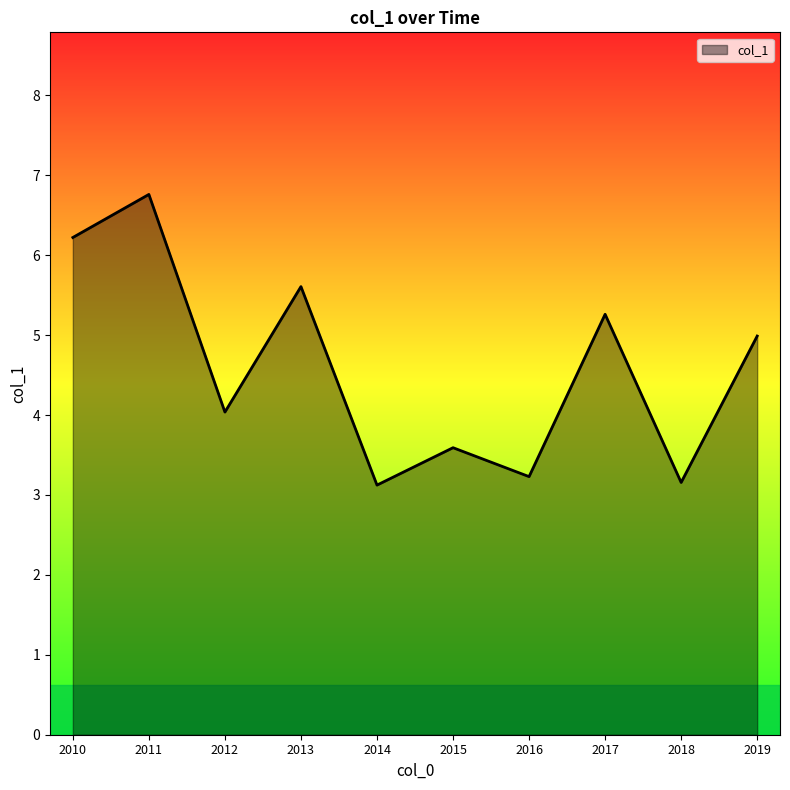

Approximately how many times larger is the value at 2019 compared to 2016?

1.5